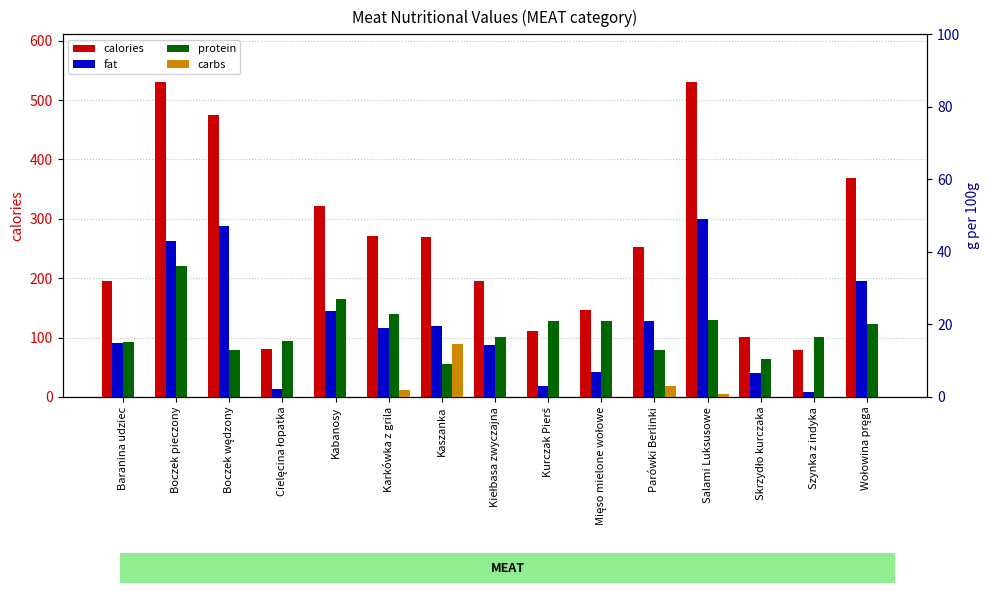

What is the average value of the protein series?

18.6